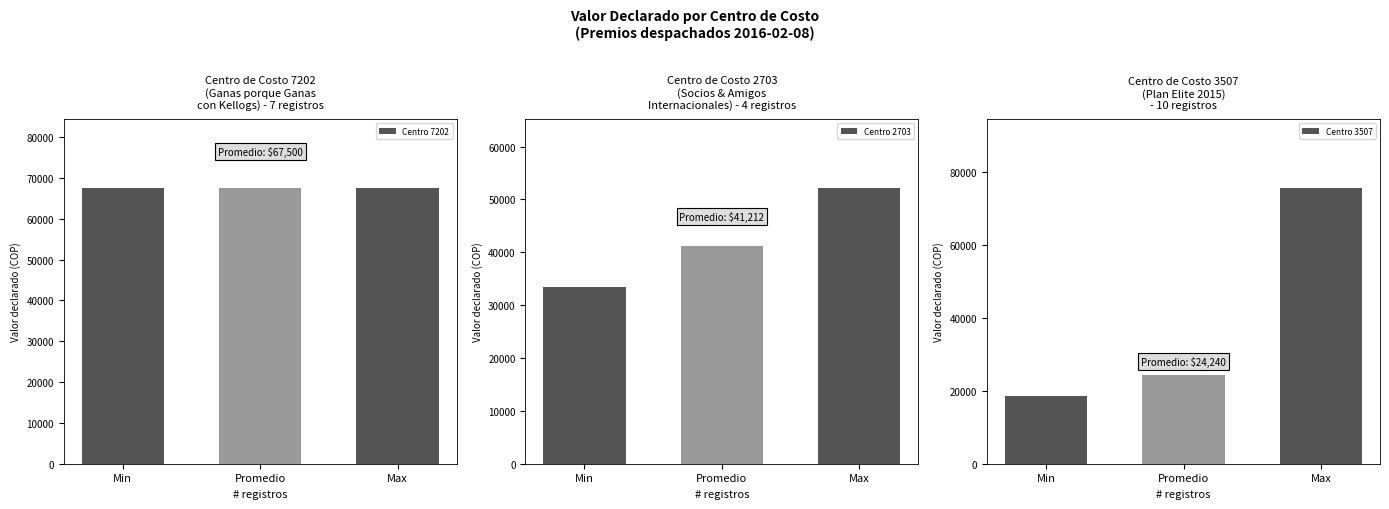

Rank the series at Promedio from highest to lowest value.

Centro 7202, Centro 2703, Centro 3507